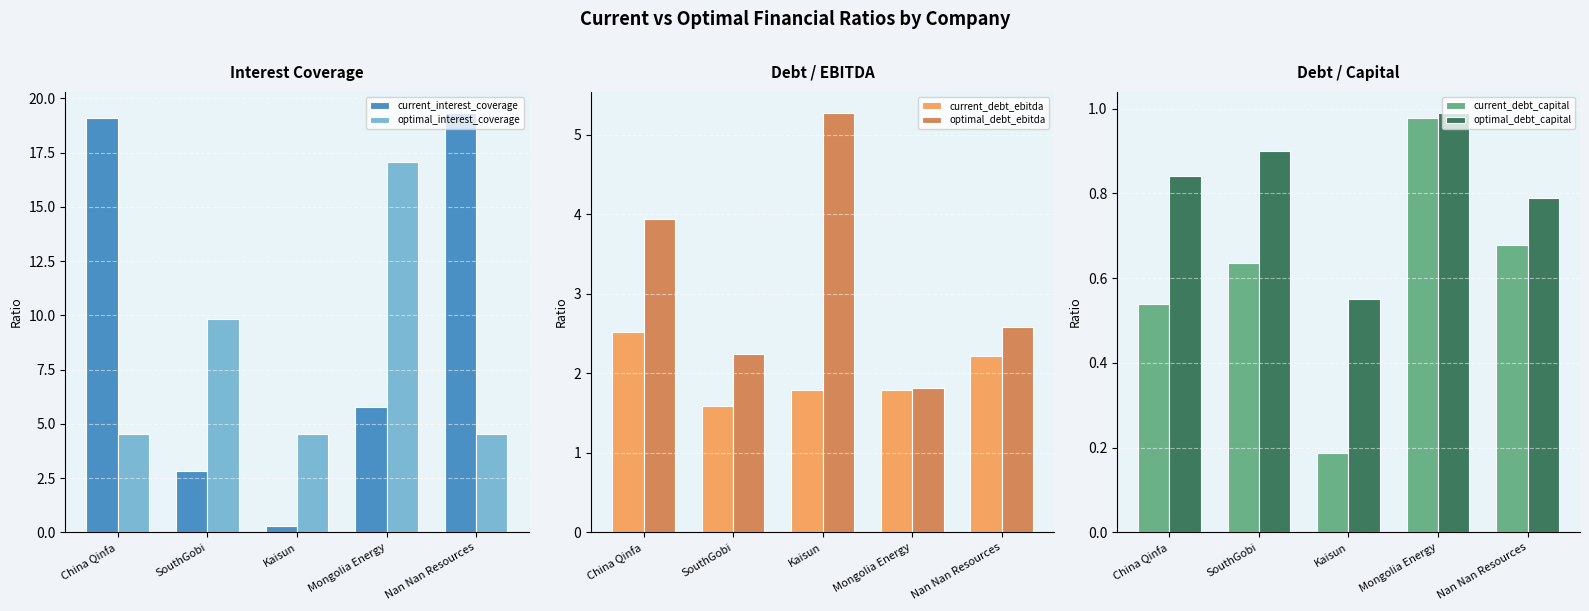

Rank the series by their maximum value, from lowest to highest.

current_debt_capital, optimal_debt_capital, current_debt_ebitda, optimal_debt_ebitda, optimal_interest_coverage, current_interest_coverage